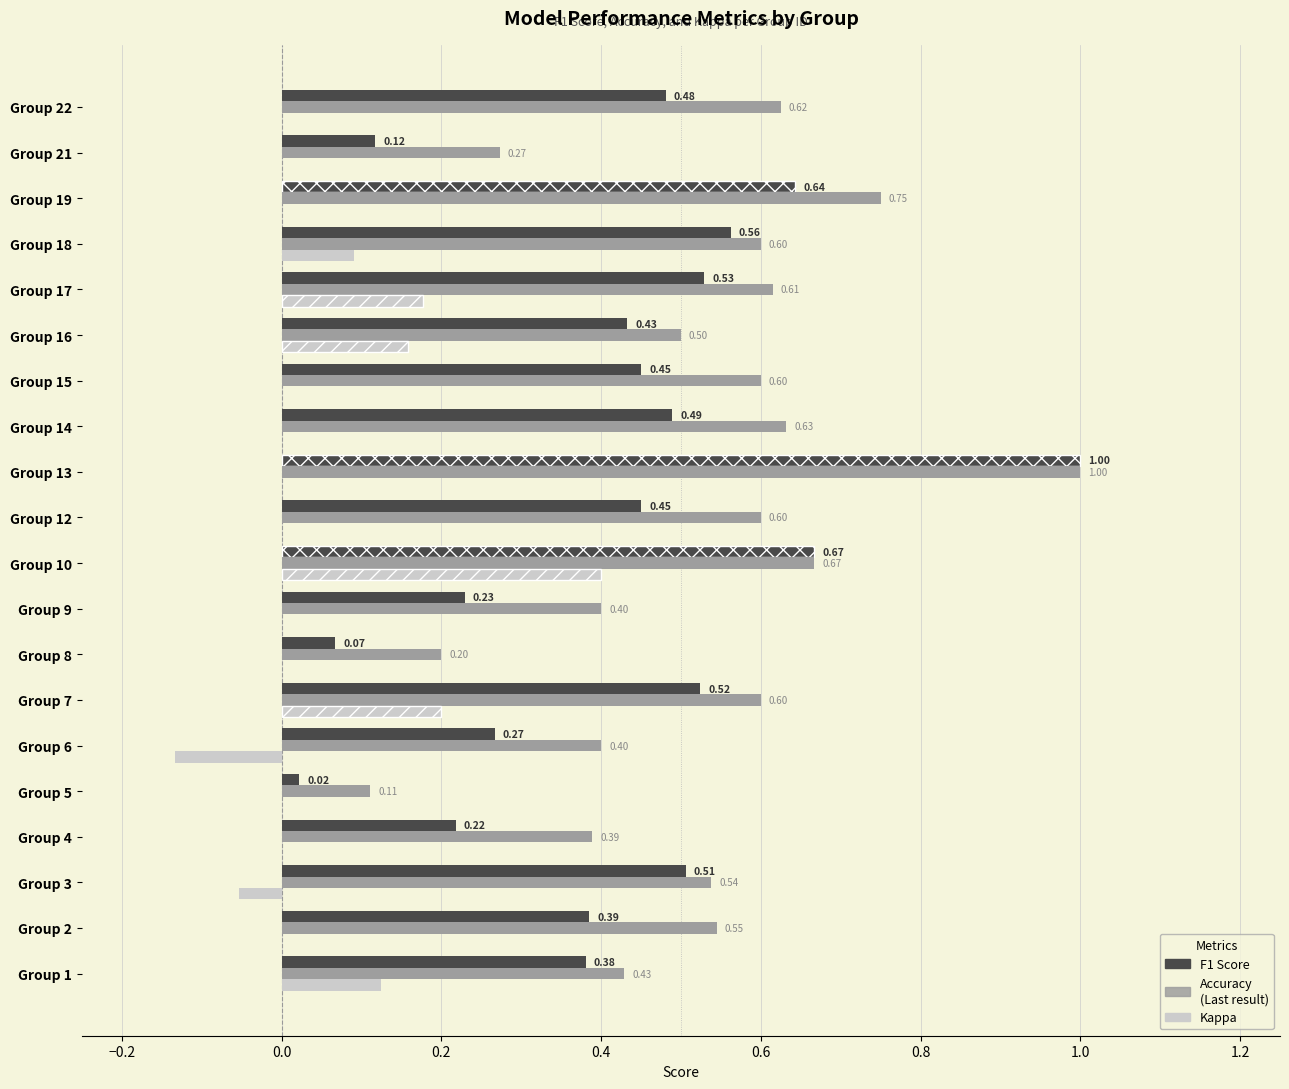

What is the total value across all series at Group 9?

0.6